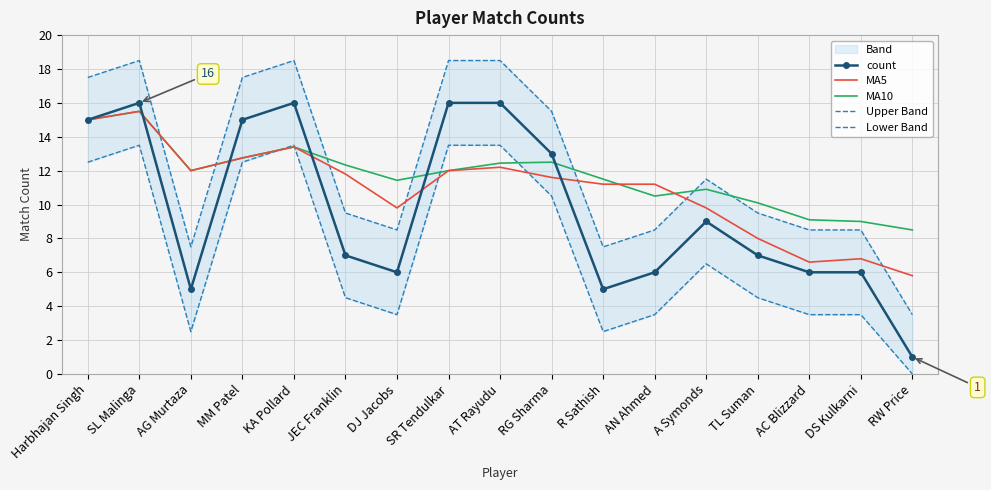

What is the difference between the count values at DS Kulkarni and SL Malinga?

10.0